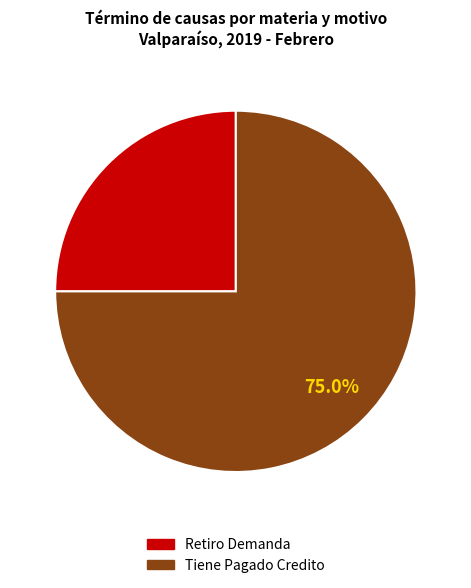

Does Tiene Pagado Credito represent more than half of the total?

Yes